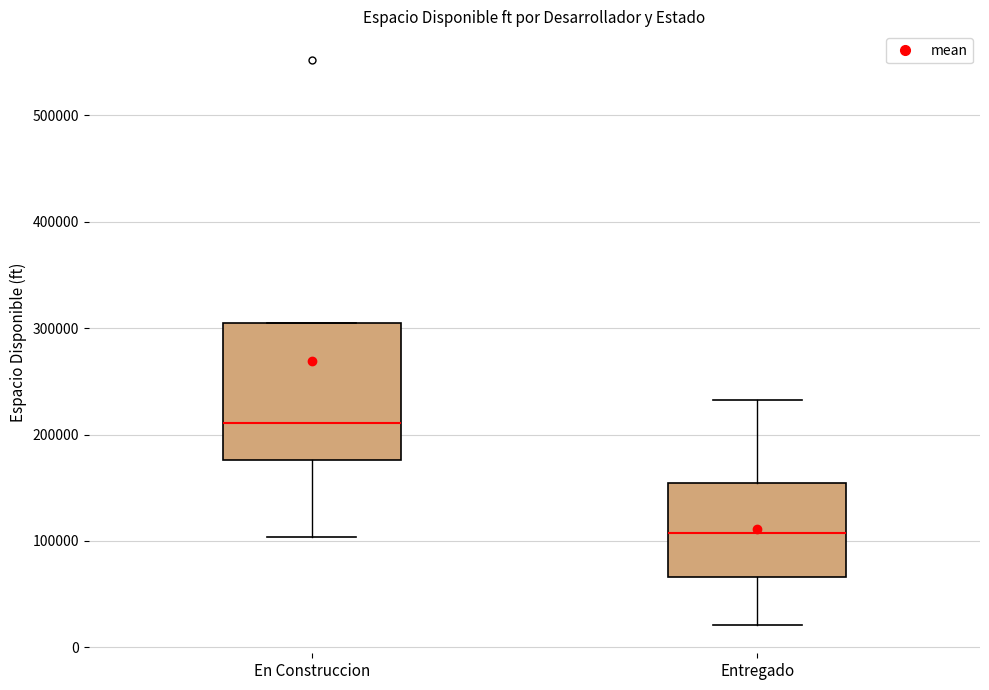

Reading left to right, read every box against the y-axis: the position of its median line, the range the box covers, and the ends of its whiskers. The values are not printed on the chart, so give them approximately, as read against the axis.

En Construccion: median 210000, box 180000 to 300000, whiskers 100000 to 300000
Entregado: median 110000, box 70000 to 150000, whiskers 20000 to 230000